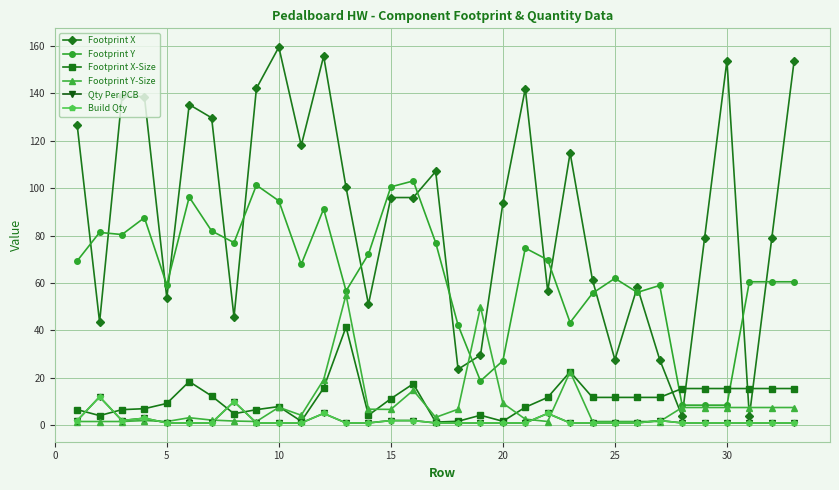

True or false: Build Qty and Footprint X cross at least once.

False